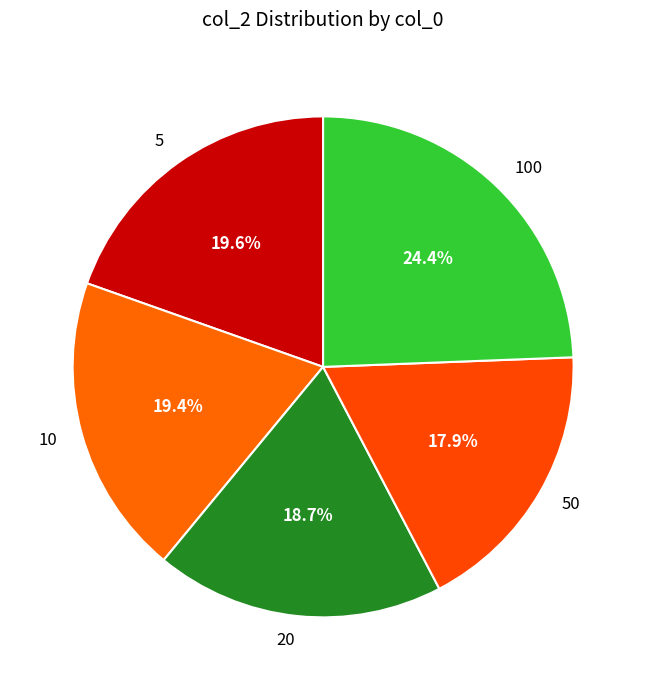

Does 10 represent more than half of the total?

No